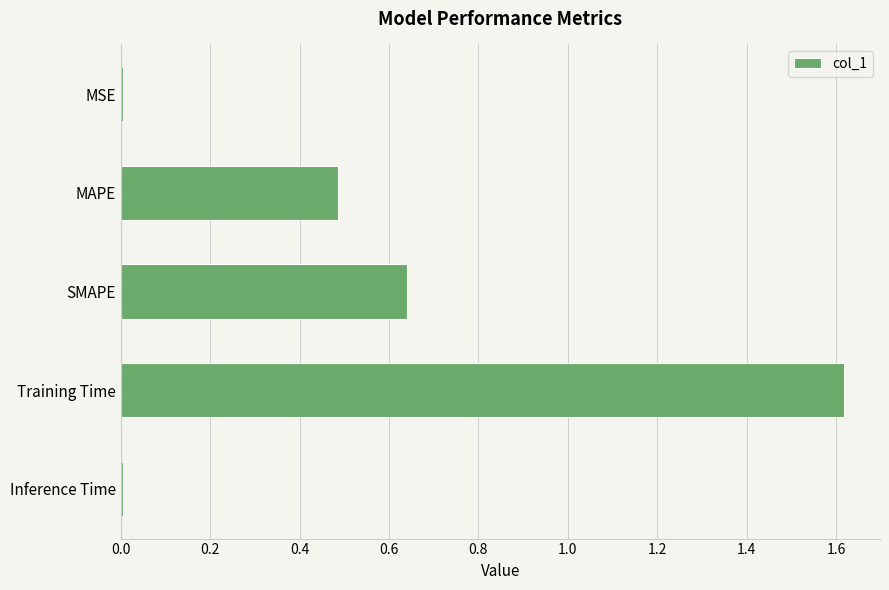

True or false: the data shows 0.5 at MAPE.

True